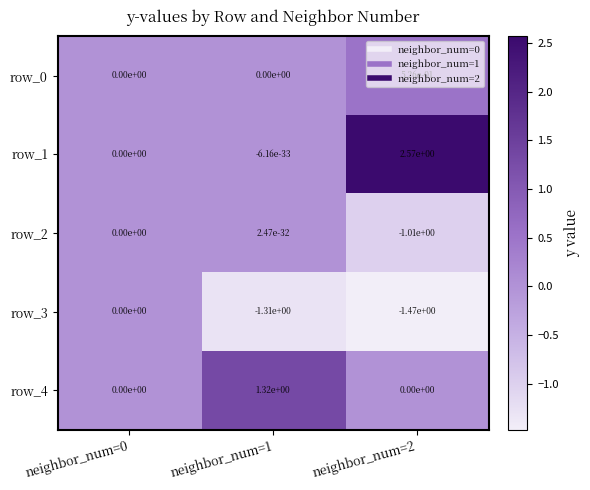

The value of row_1 at neighbor_num=0 is 0.8. True or false?

False